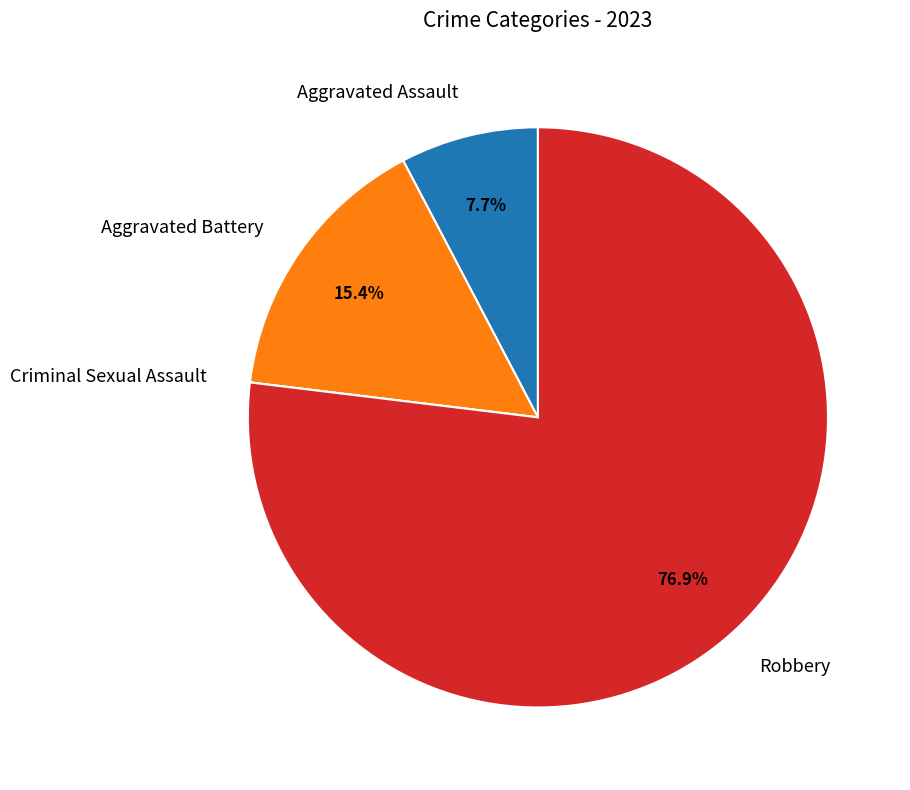

Which slice is the largest?

Robbery